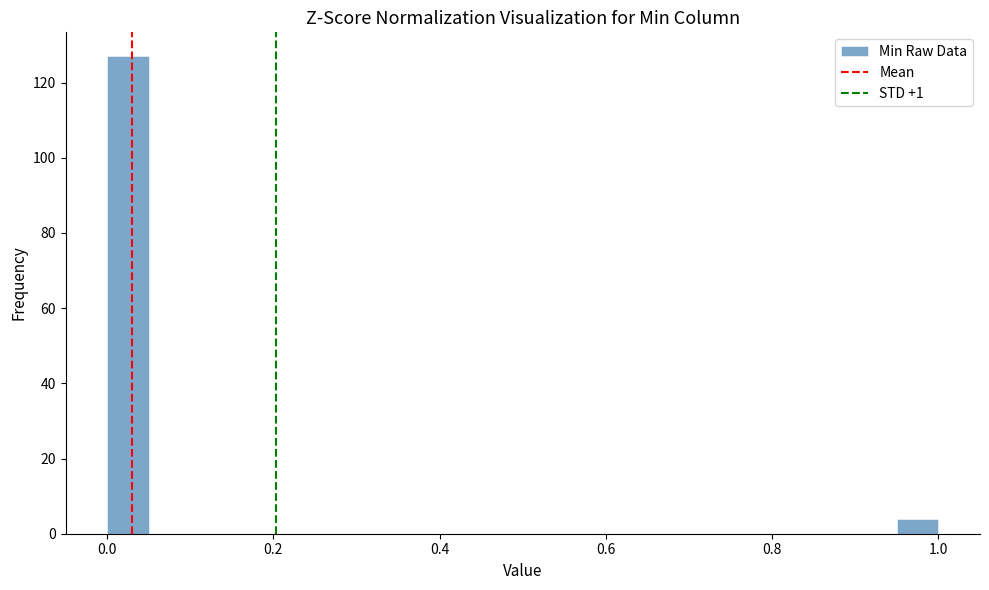

Around what value on the x-axis is the tallest bar? Give the approximate position of its centre, as read against the axis.

0.02